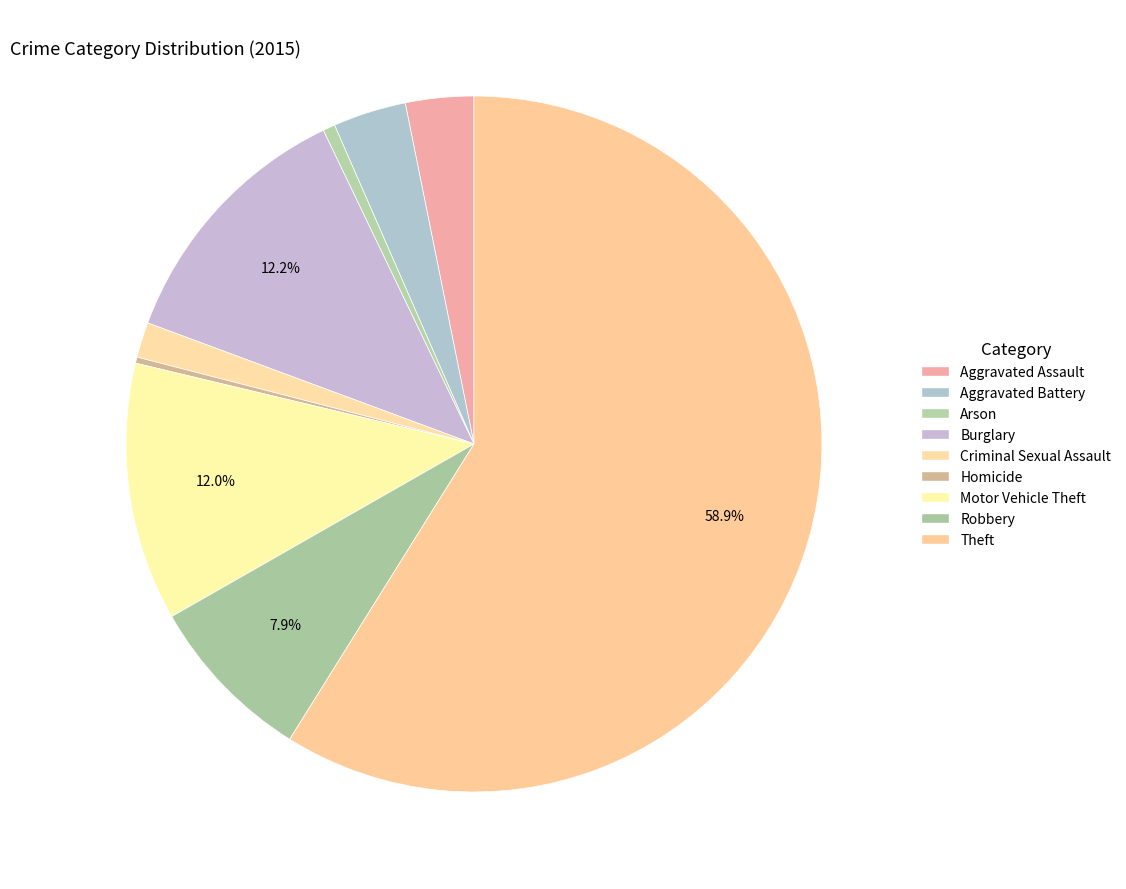

How many segments does this pie chart have?

9